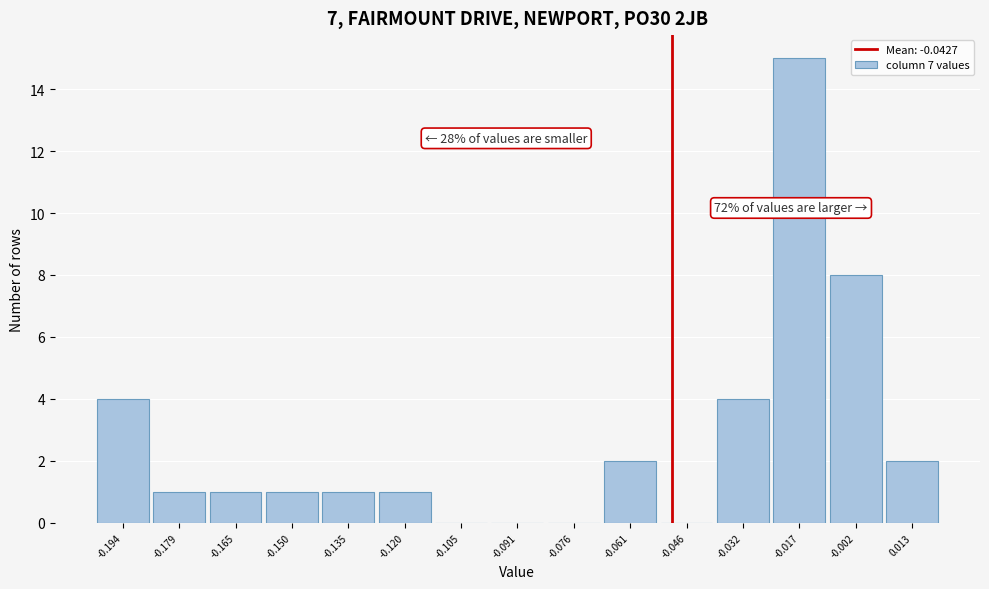

Reading left to right, list all the values displayed in this chart.

-0.194=4	-0.179=1	-0.165=1	-0.150=1	-0.135=1	-0.120=1	-0.105=0	-0.091=0	-0.076=0	-0.061=2	-0.046=0	-0.032=4	-0.017=15	-0.002=8	0.013=2